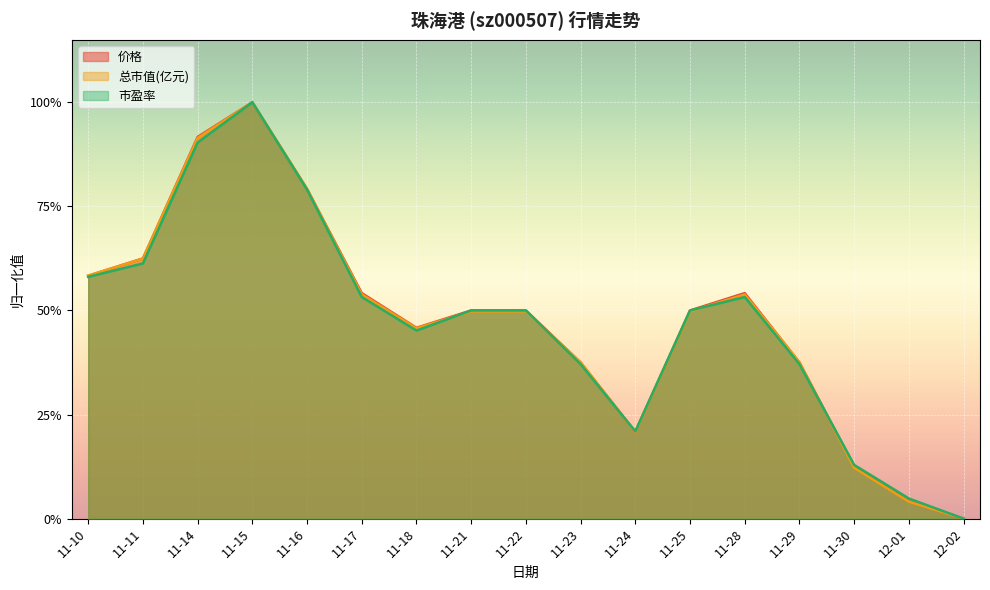

What is the sum of the 总市值(亿元) values at 11-30 and 12-01?

0.2